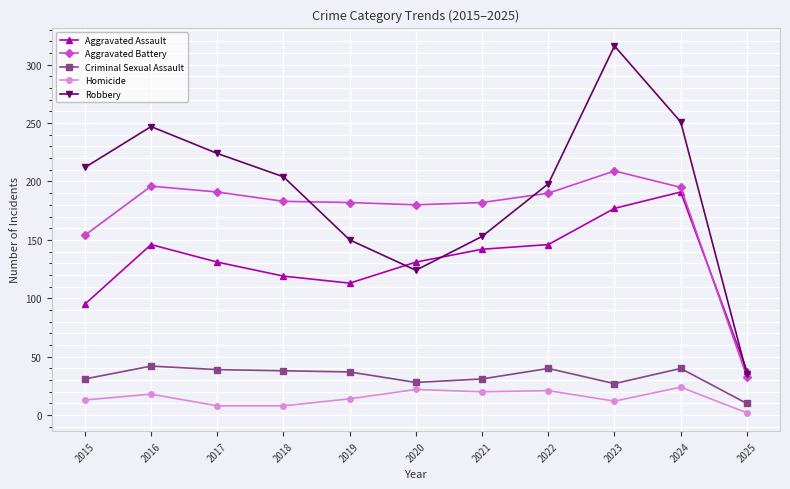

What is the value of the Criminal Sexual Assault point at the 8th from the left?

40